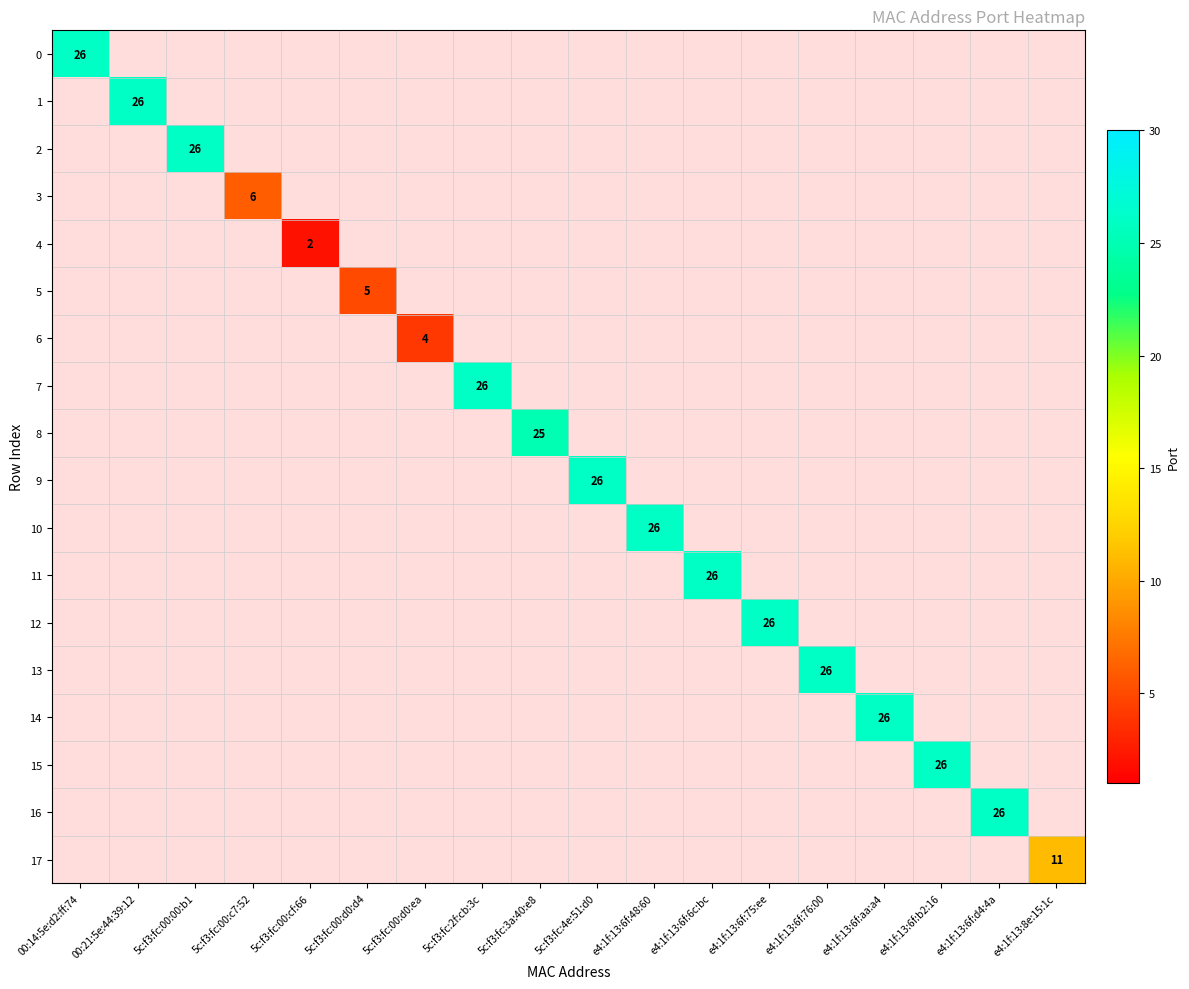

What is the smallest value displayed?

2.0